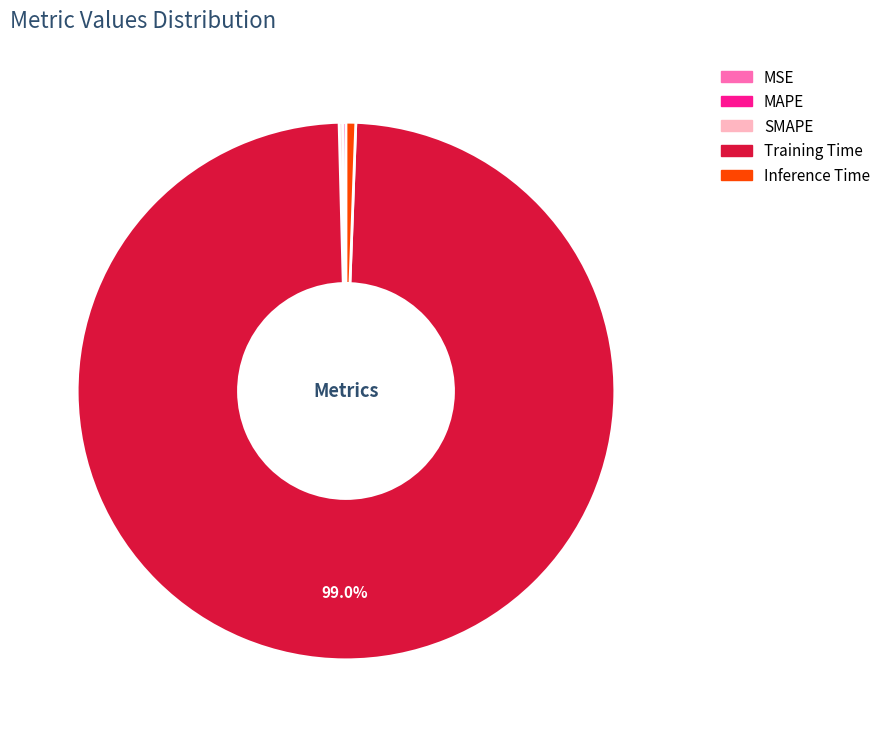

Which category has the biggest portion of the pie?

Training Time